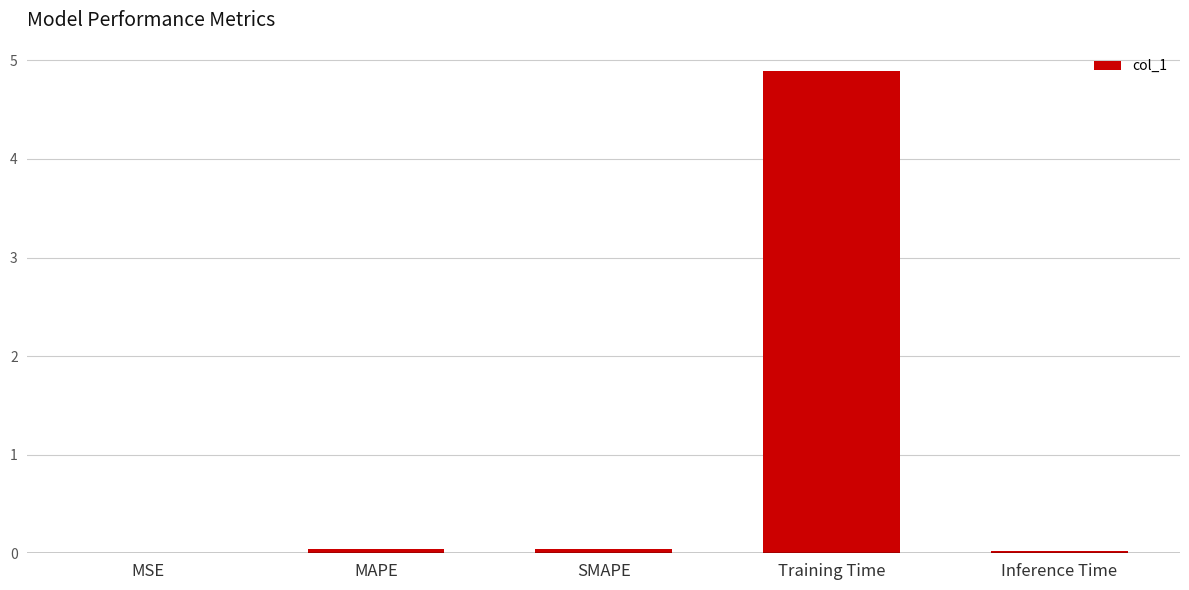

What is the maximum value shown in the chart?

4.9